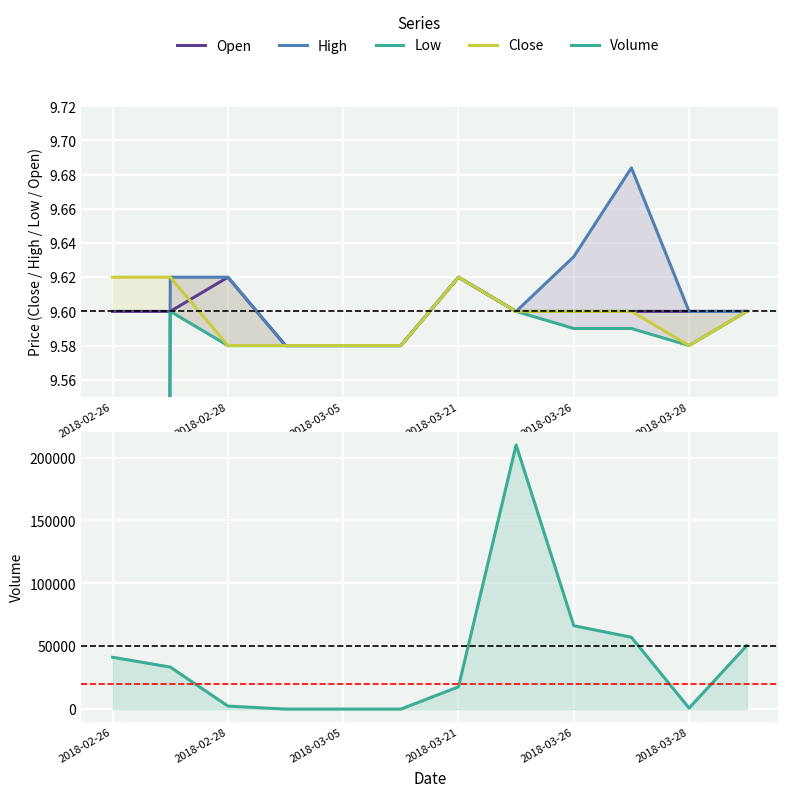

Does the chart display data point markers on the line(s)?

No